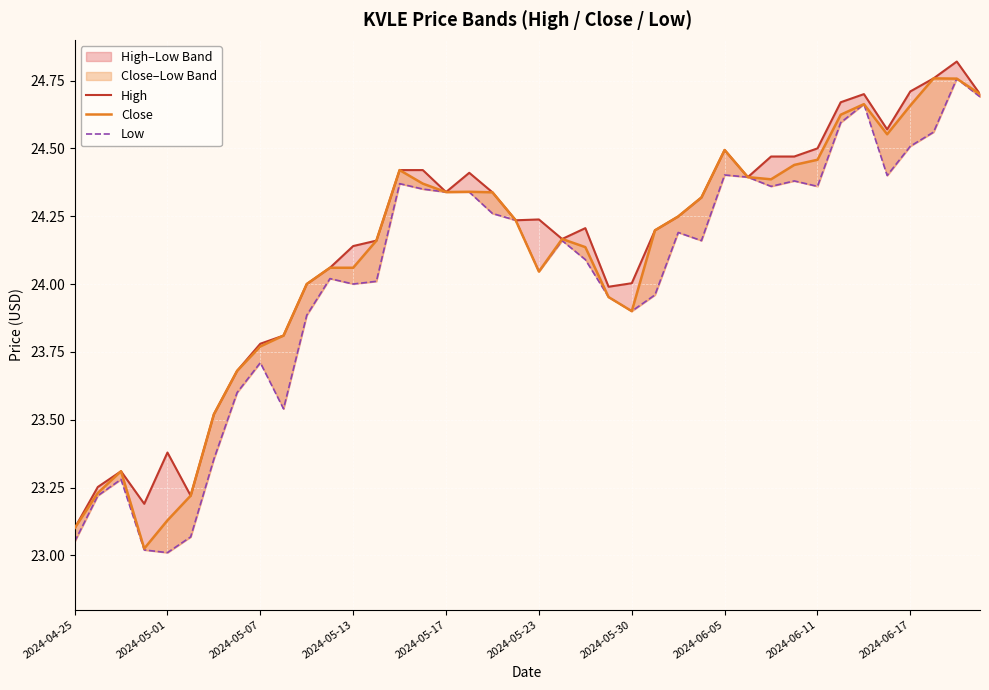

Reading left to right, list all the values displayed in this chart.

High: 23.1	23.3	23.3	23.2	23.4	23.2	23.5	23.7	23.8	23.8	24.0	24.1	24.1	24.2	24.4	24.4	24.3	24.4	24.3	24.2	24.2	24.2	24.2	24.0	24.0	24.2	24.2	24.3	24.5	24.4	24.5	24.5	24.5	24.7	24.7	24.6	24.7	24.8	24.8	24.7
Close: 23.1	23.2	23.3	23.0	23.1	23.2	23.5	23.7	23.8	23.8	24.0	24.1	24.1	24.2	24.4	24.4	24.3	24.3	24.3	24.2	24.0	24.2	24.1	24.0	23.9	24.2	24.2	24.3	24.5	24.4	24.4	24.4	24.5	24.6	24.7	24.6	24.7	24.8	24.8	24.7
Low: 23.0	23.2	23.3	23.0	23.0	23.1	23.4	23.6	23.7	23.5	23.9	24.0	24.0	24.0	24.4	24.4	24.3	24.3	24.3	24.2	24.0	24.2	24.1	24.0	23.9	24.0	24.2	24.2	24.4	24.4	24.4	24.4	24.4	24.6	24.7	24.4	24.5	24.6	24.8	24.7